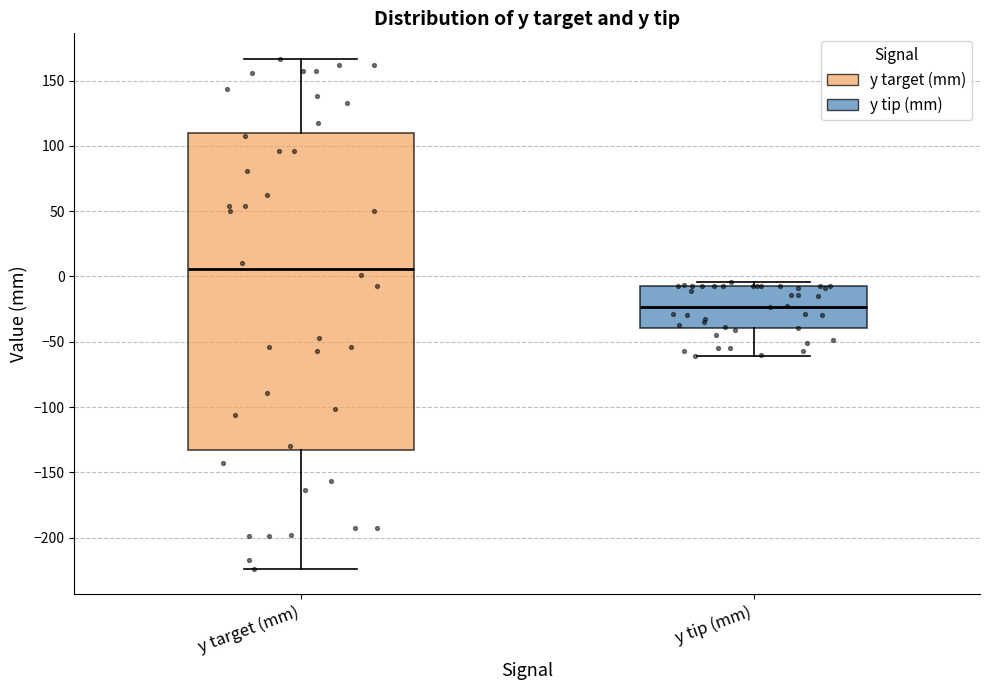

Reading left to right, read every box against the y-axis: the position of its median line, the range the box covers, and the ends of its whiskers. The values are not printed on the chart, so give them approximately, as read against the axis.

y target (mm): median 5, box -135 to 110, whiskers -225 to 165
y tip (mm): median -25, box -40 to -5, whiskers -60 to -5 (just above the box's upper edge)